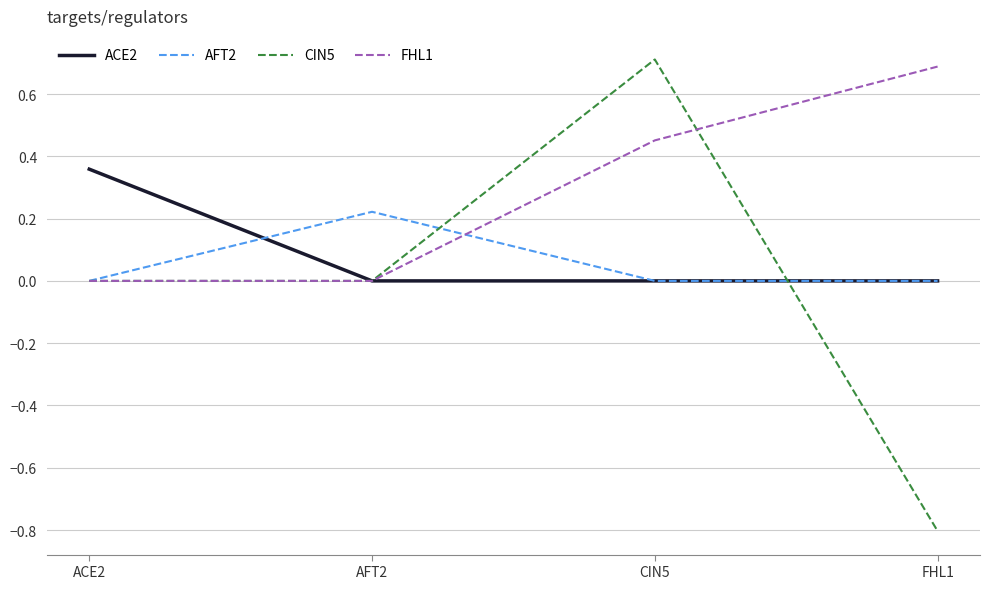

True or false: AFT2 has a value of 0.0 at FHL1.

True